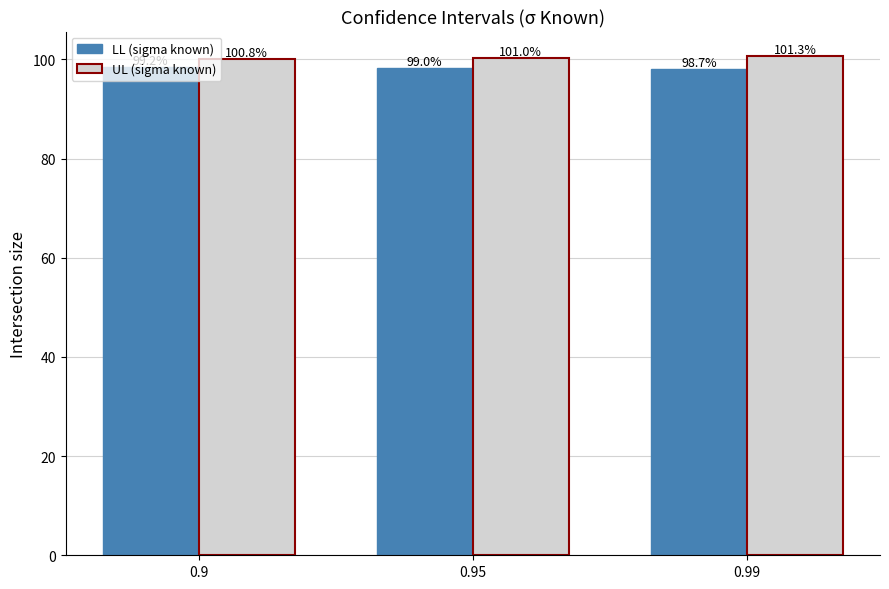

Which category has the highest value across all series?

0.99